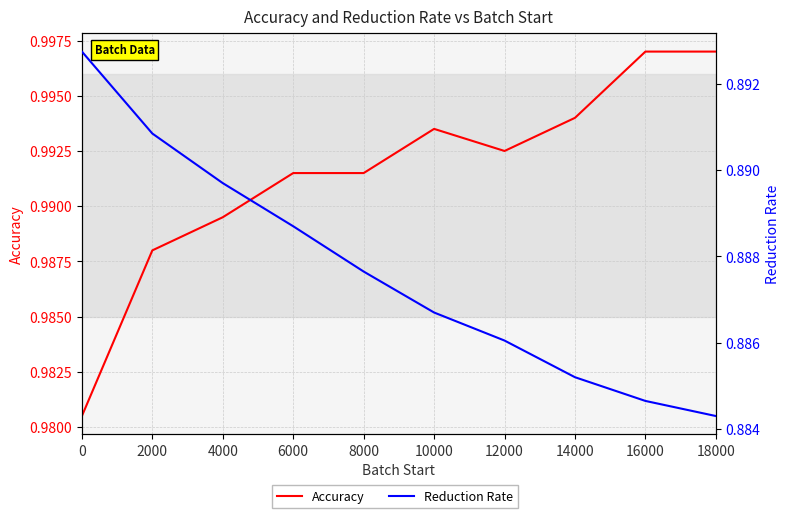

The Reduction Rate series shows 0.6 at 10000. True or false?

False